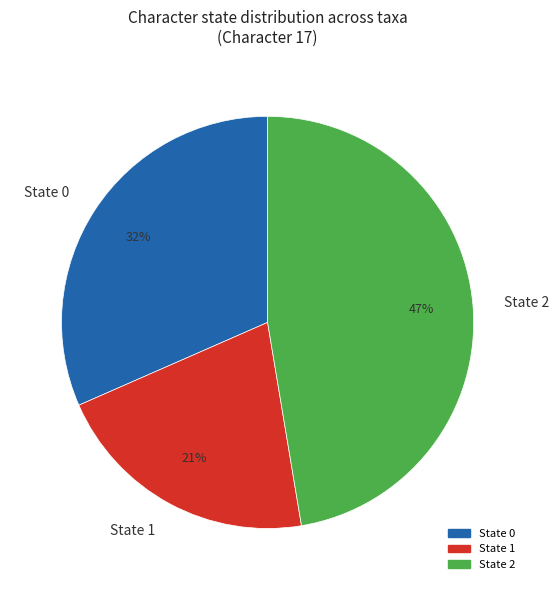

Is there any slice that represents more than half of the pie?

No